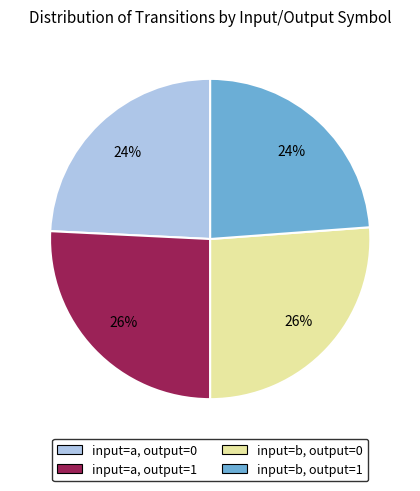

What is the ratio of the value at input=a, output=1 to the value at input=a, output=0?

1.1